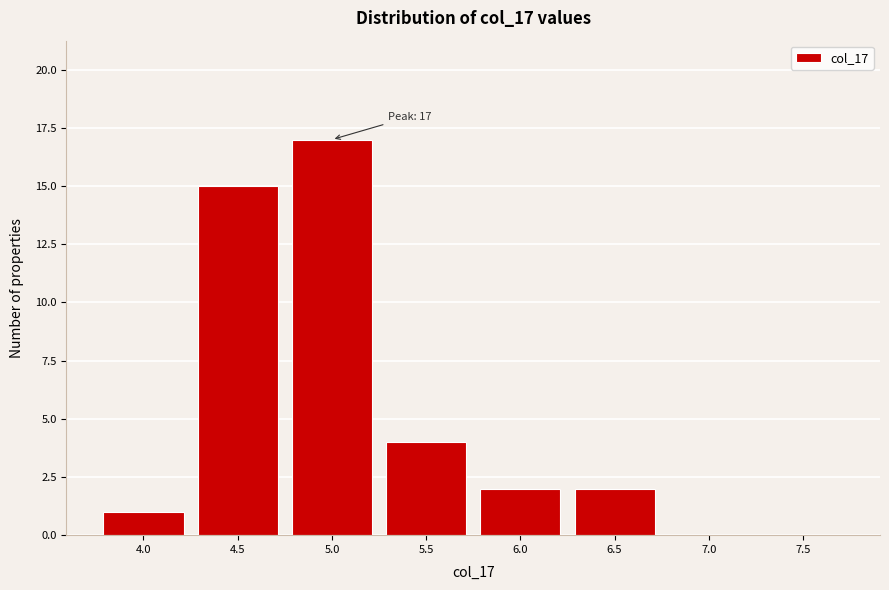

Reading left to right, list all the values displayed in this chart.

4.0=1	4.5=15	5.0=17	5.5=4	6.0=2	6.5=2	7.0=0	7.5=0